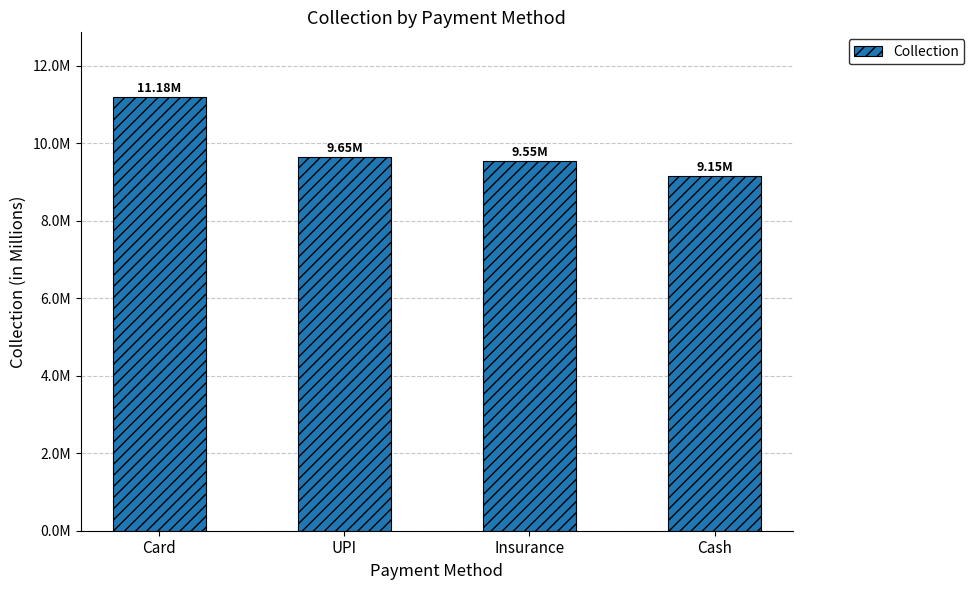

List the labels in order of value, smallest first.

Cash, Insurance, UPI, Card